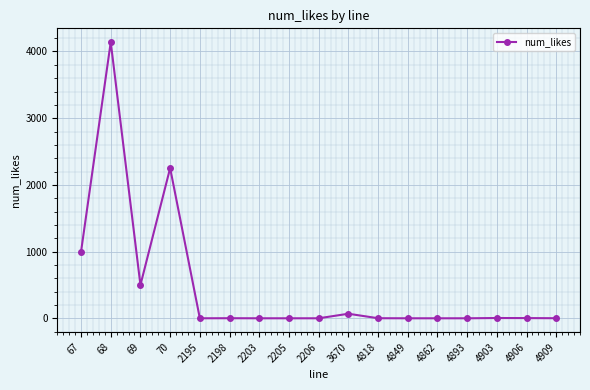

What is the maximum value shown in the chart?

4140